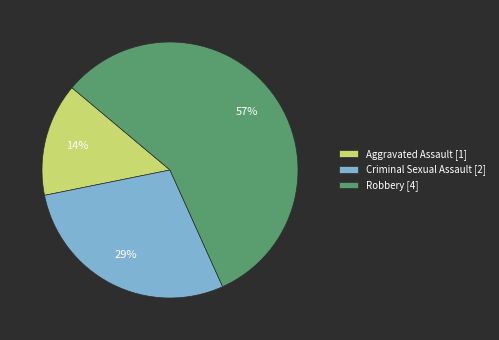

To the nearest percent, what is the average slice percentage?

33%